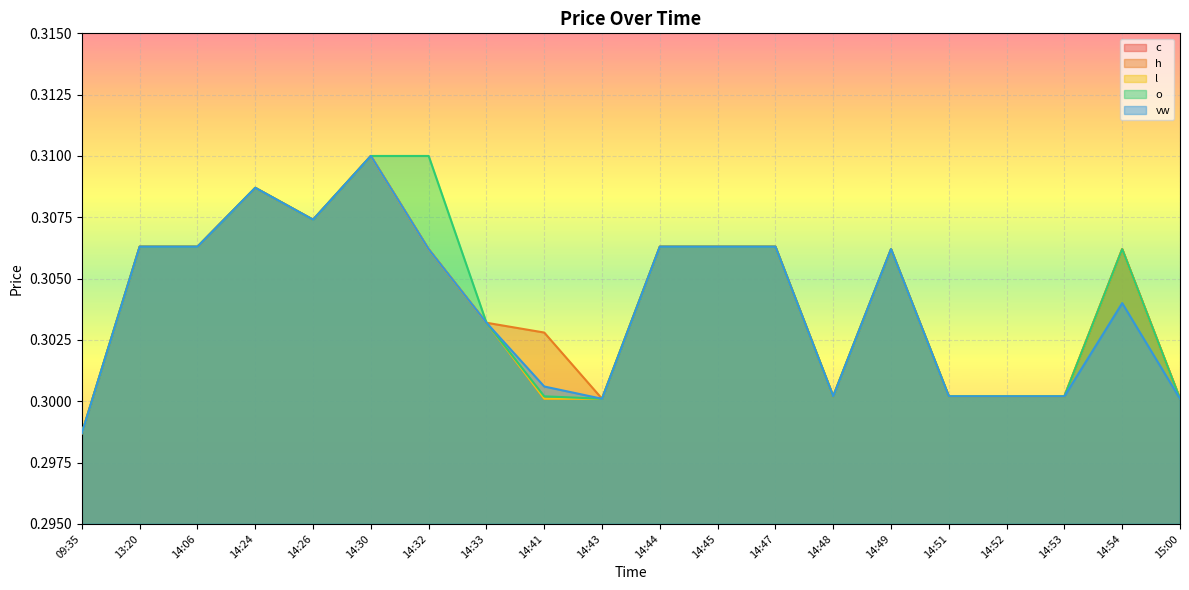

What are all the series names shown in the legend?

c, h, l, o, vw